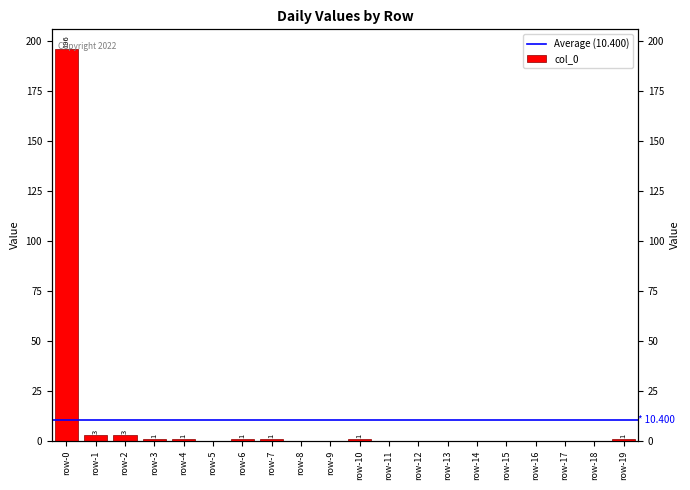

Count the number of values greater than 0.

9